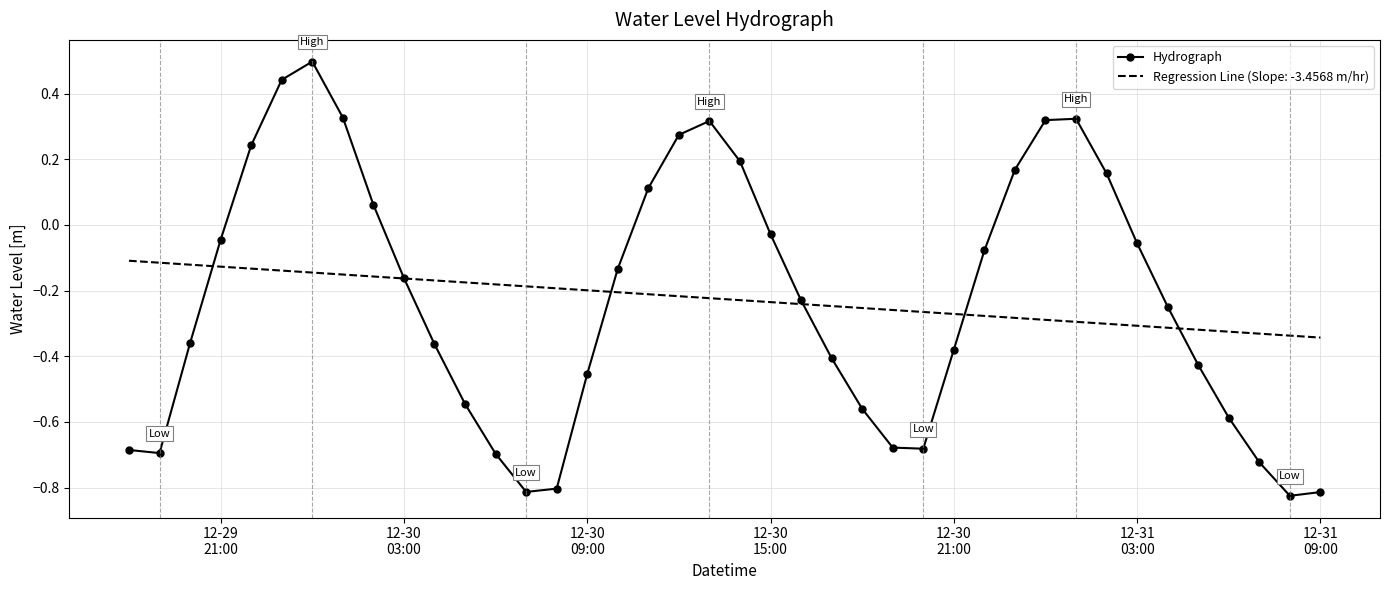

Rank the series by their maximum value, from lowest to highest.

Regression Line (Slope: -3.4568 m/hr), Hydrograph